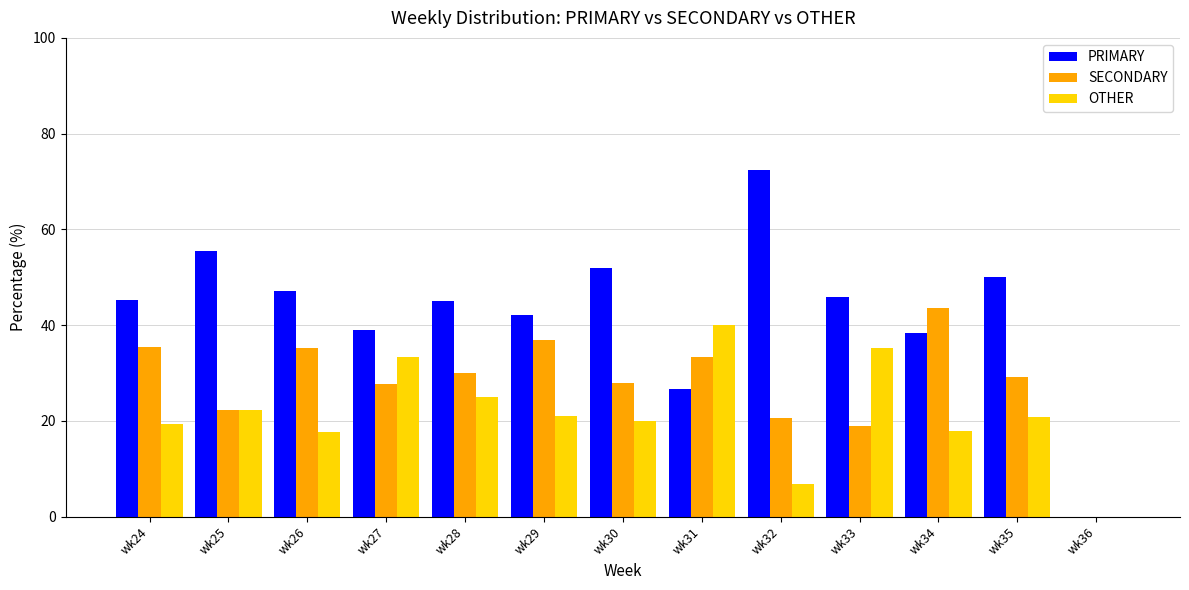

Which series has the largest total across all categories?

PRIMARY